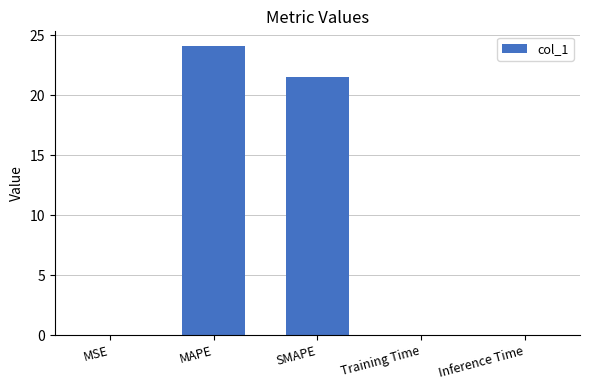

Where is the data nearest to the value 12?

SMAPE